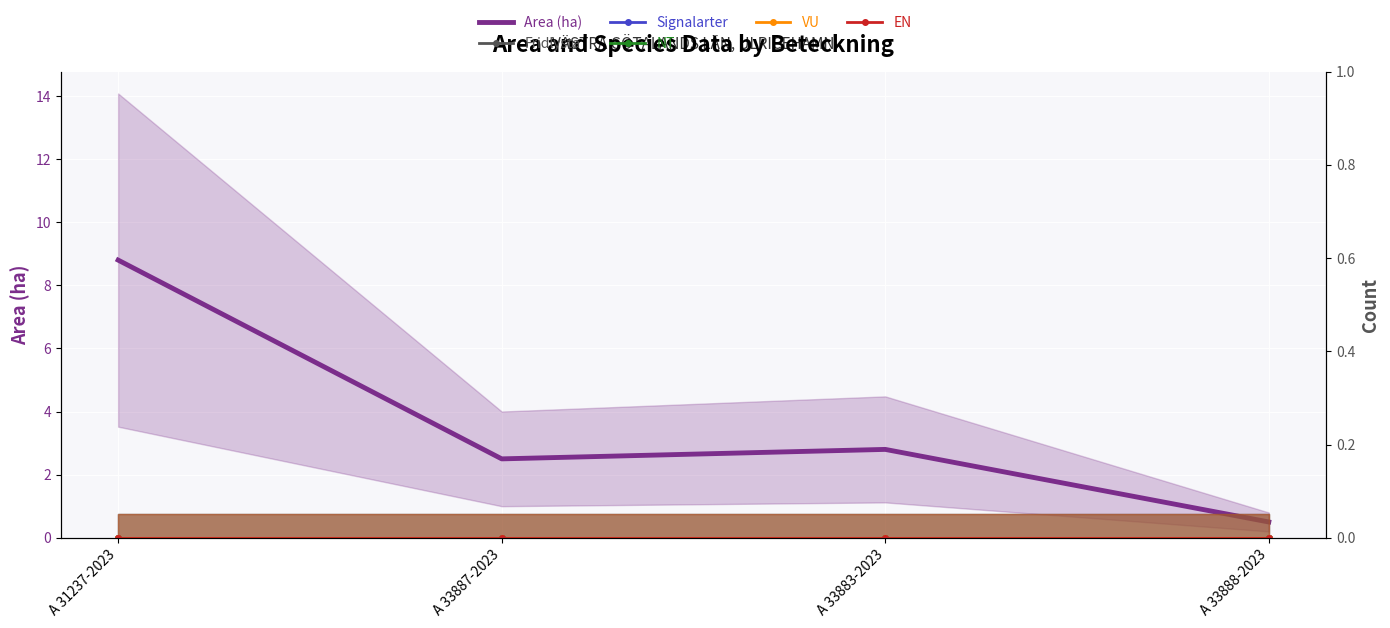

How many lines are shown in the chart?

6